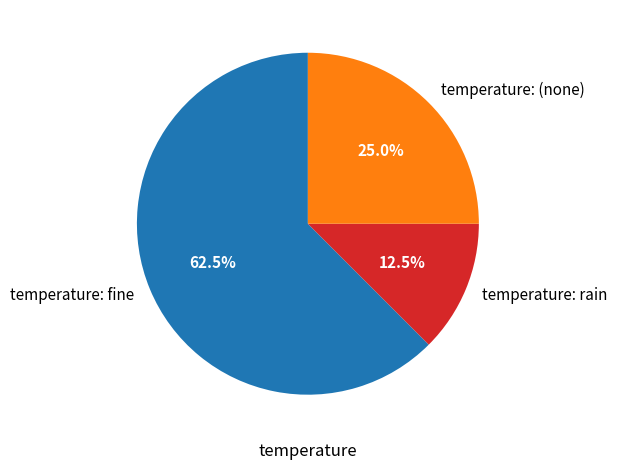

What is the total percentage of temperature: rain and temperature: fine?

75.0%